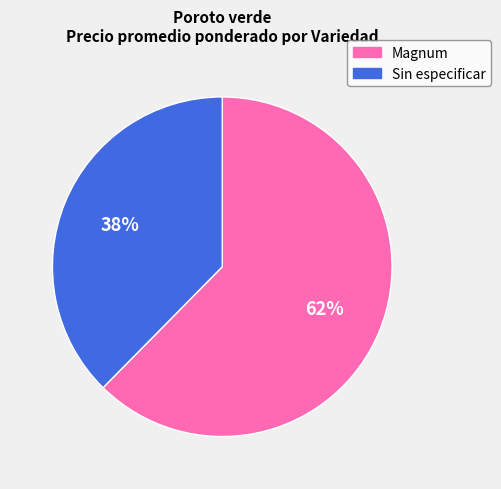

Does any single category account for the majority?

Yes